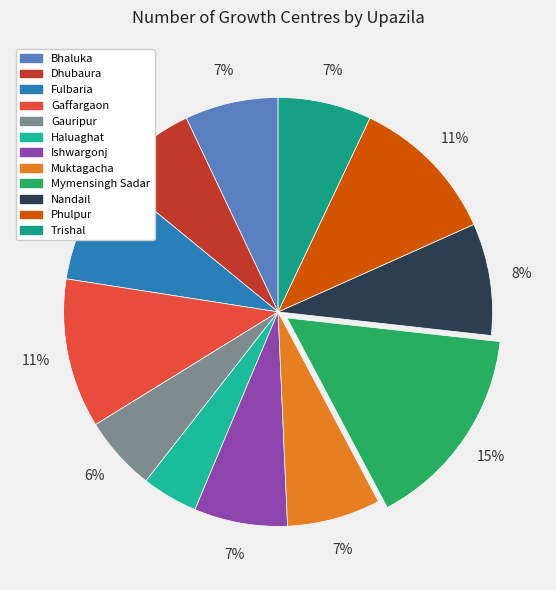

Does Bhaluka represent more than half of the total?

No